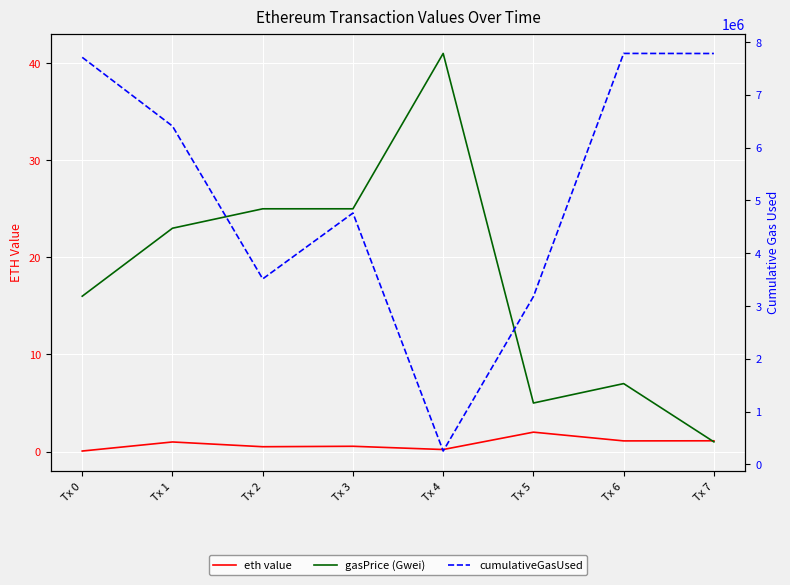

What are all the series names shown in the legend?

eth value, gasPrice (Gwei), cumulativeGasUsed